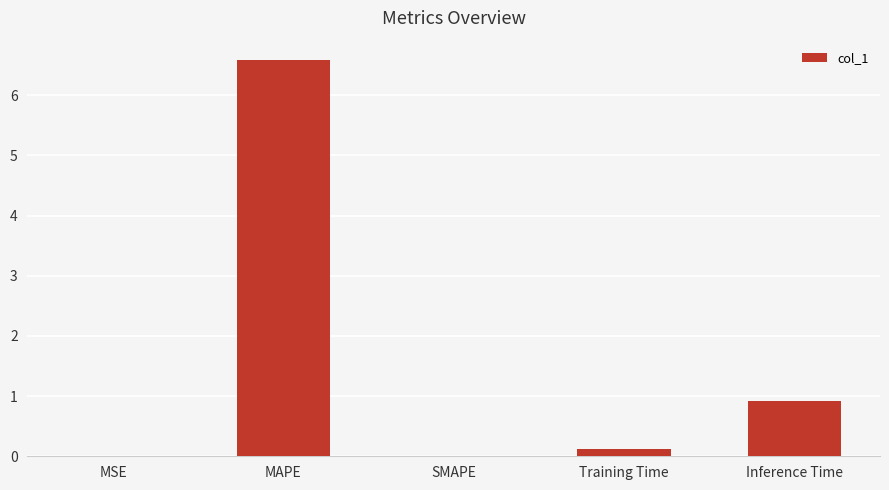

What is the sum of all values?

7.6